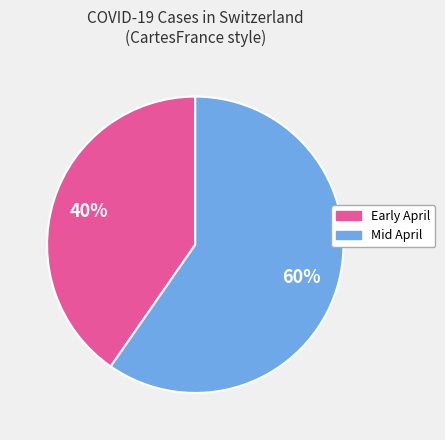

To the nearest percent, what is the average slice percentage?

50%